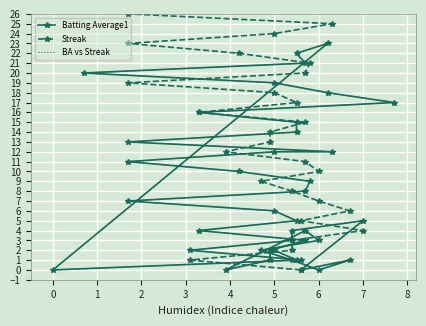

What is the approximate value of Streak at 4, to the nearest 5?

5